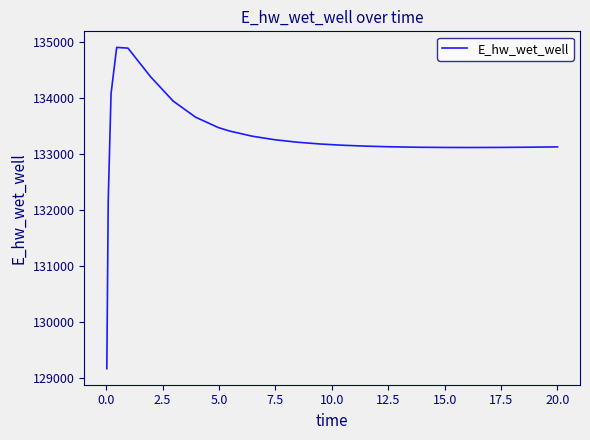

What is the maximum value shown in the chart?

134901.8